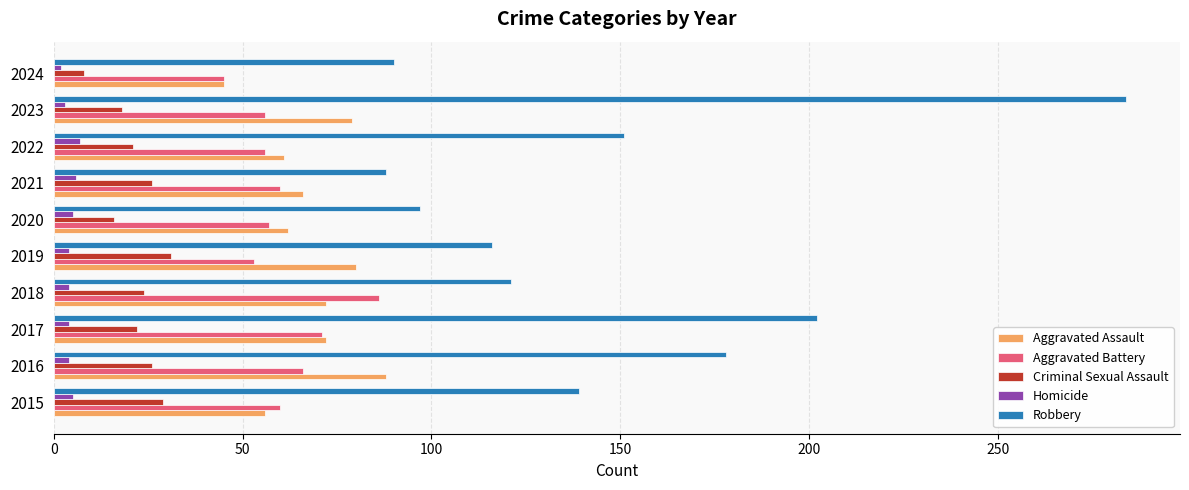

How many categories are shown in the chart?

10